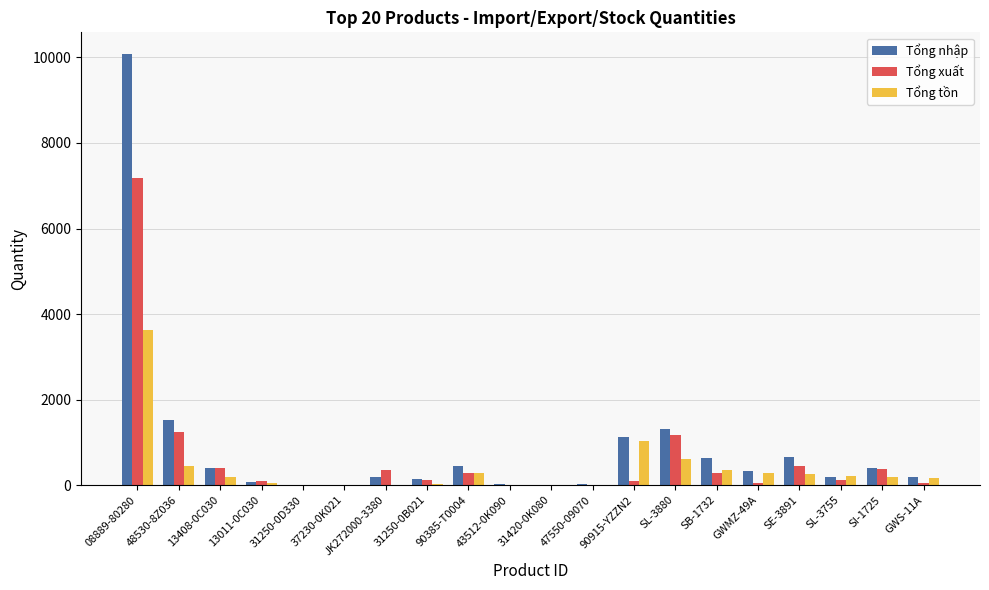

Which category has the highest value in the Tổng xuất series?

08889-80280